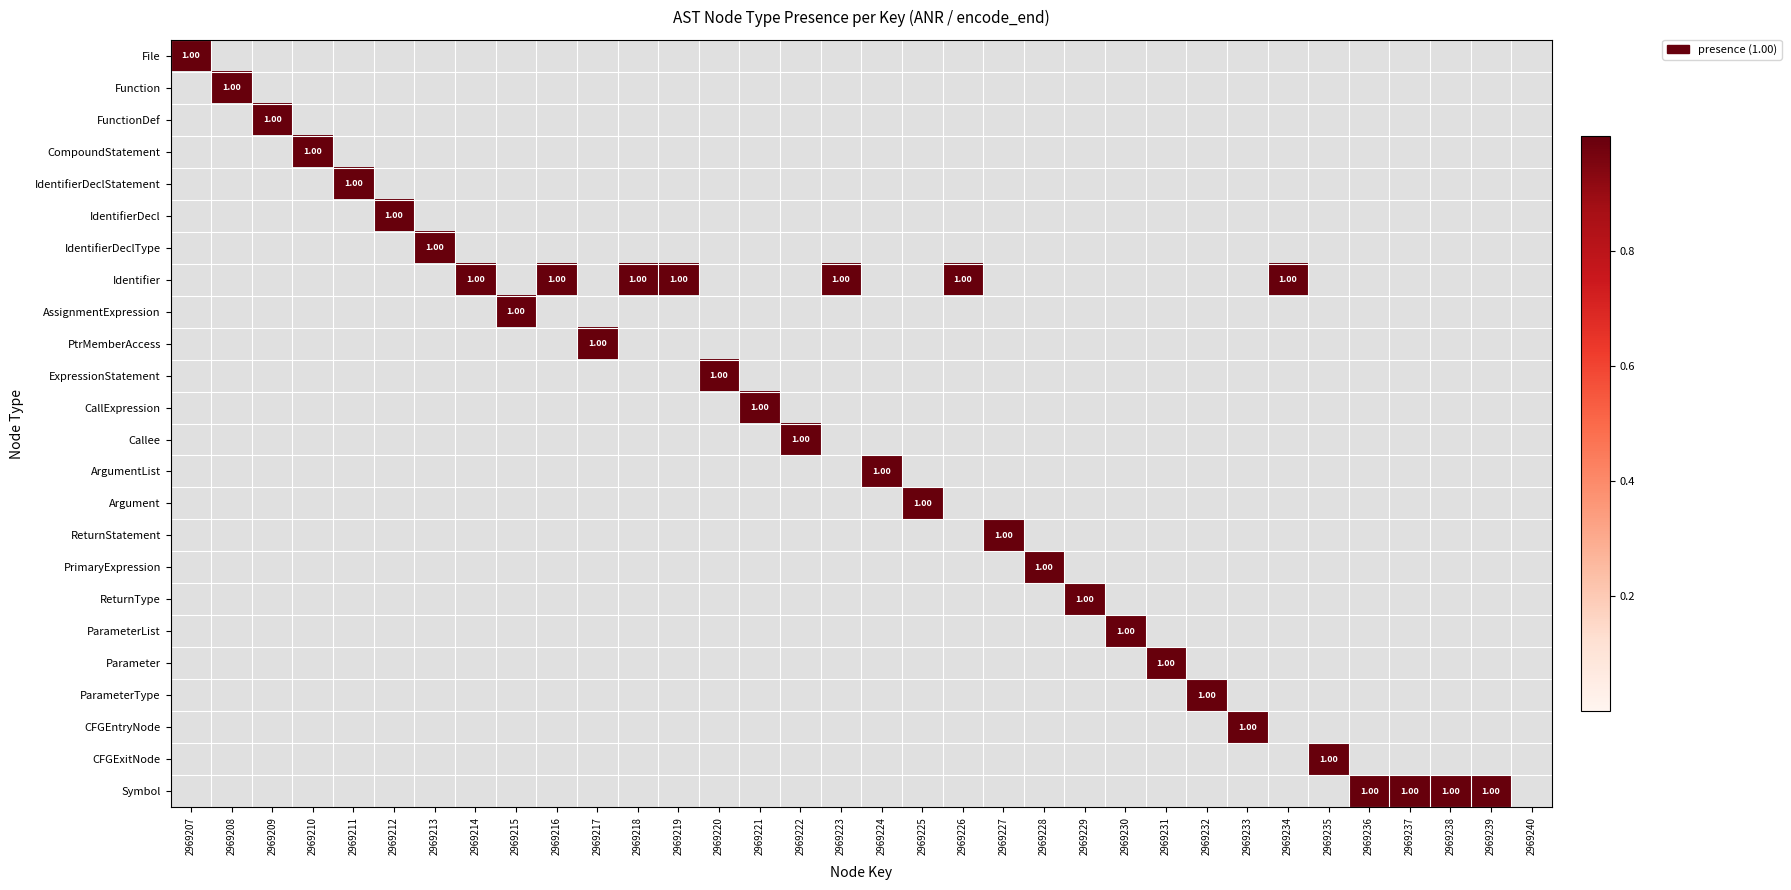

How many distinct data groups are displayed?

24